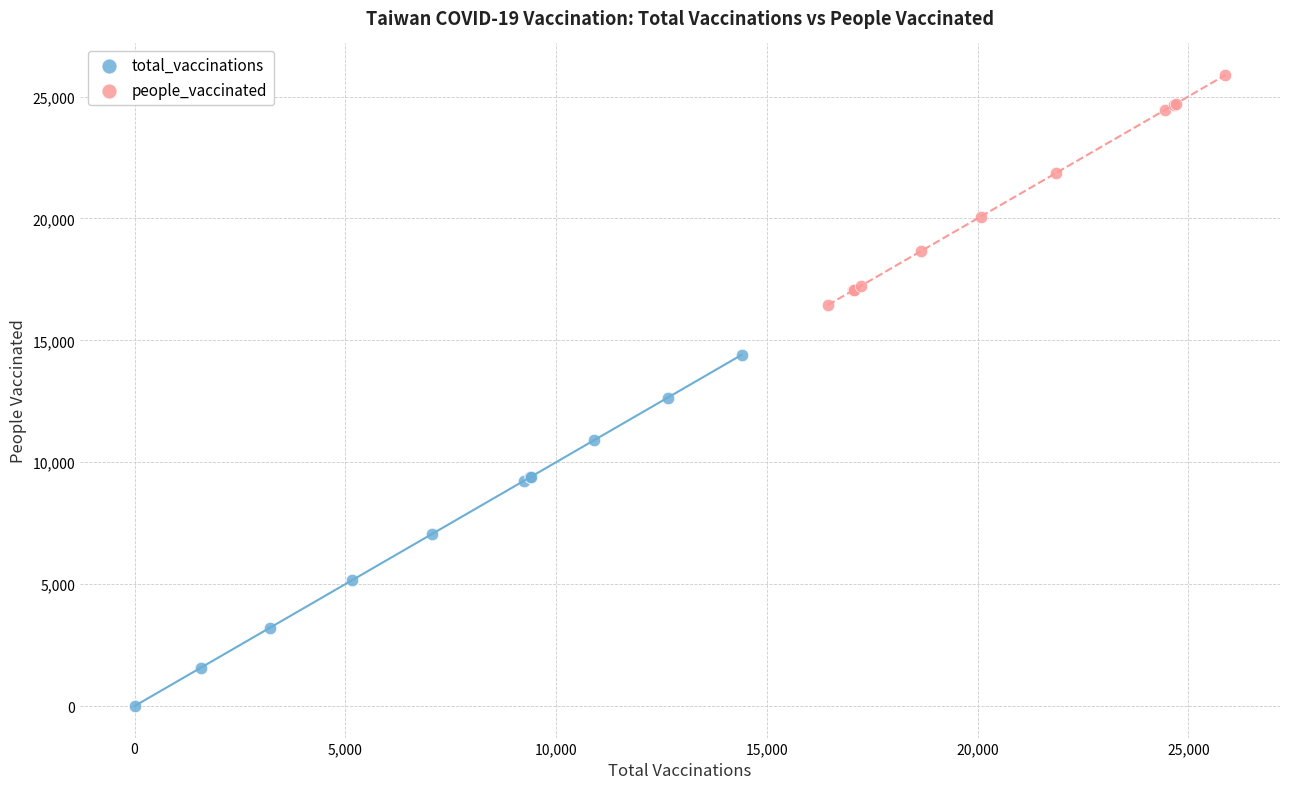

Which series has the widest spread of Y values?

total_vaccinations